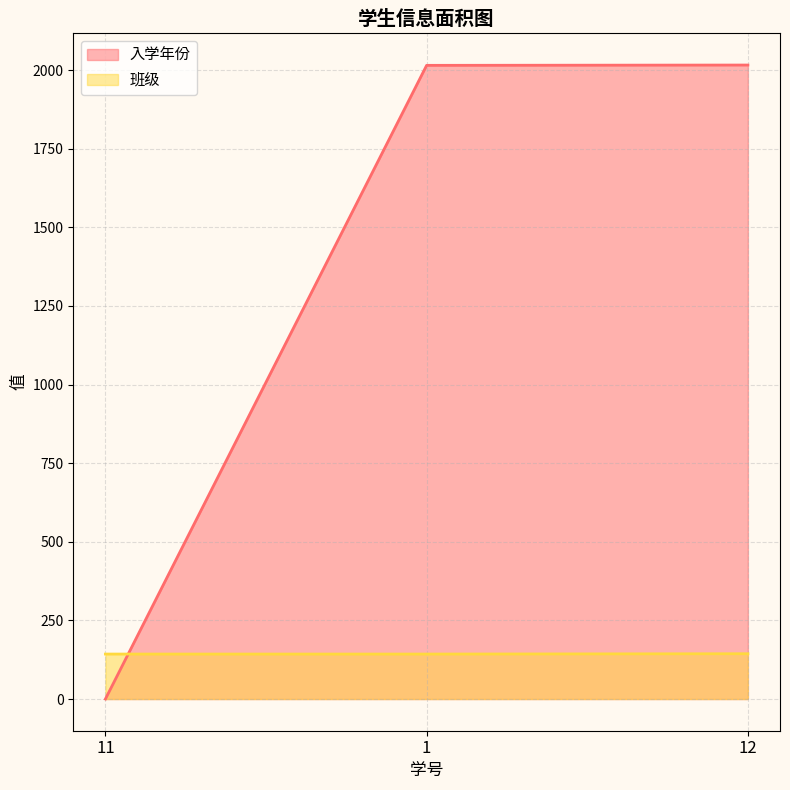

Which series has the largest total across all categories?

入学年份